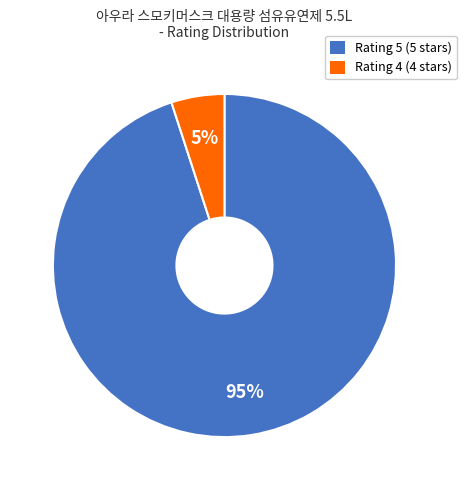

Does any single category account for the majority?

Yes